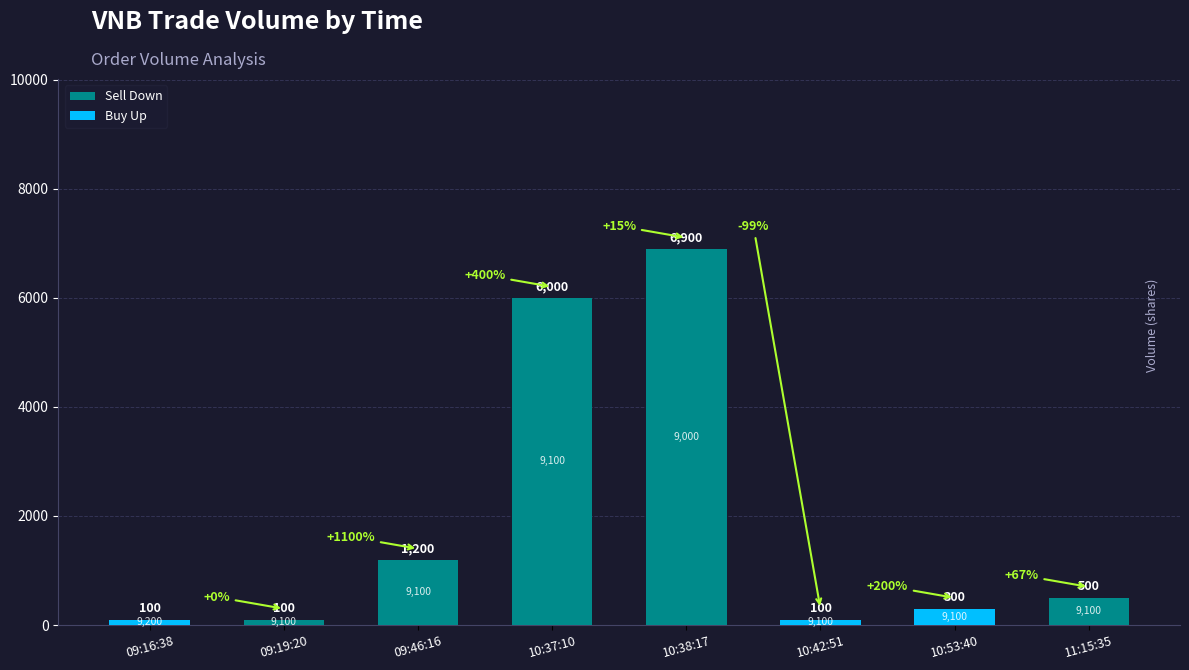

List the labels in order of Sell Down value, smallest first.

09:16:38, 10:42:51, 10:53:40, 09:19:20, 11:15:35, 09:46:16, 10:37:10, 10:38:17